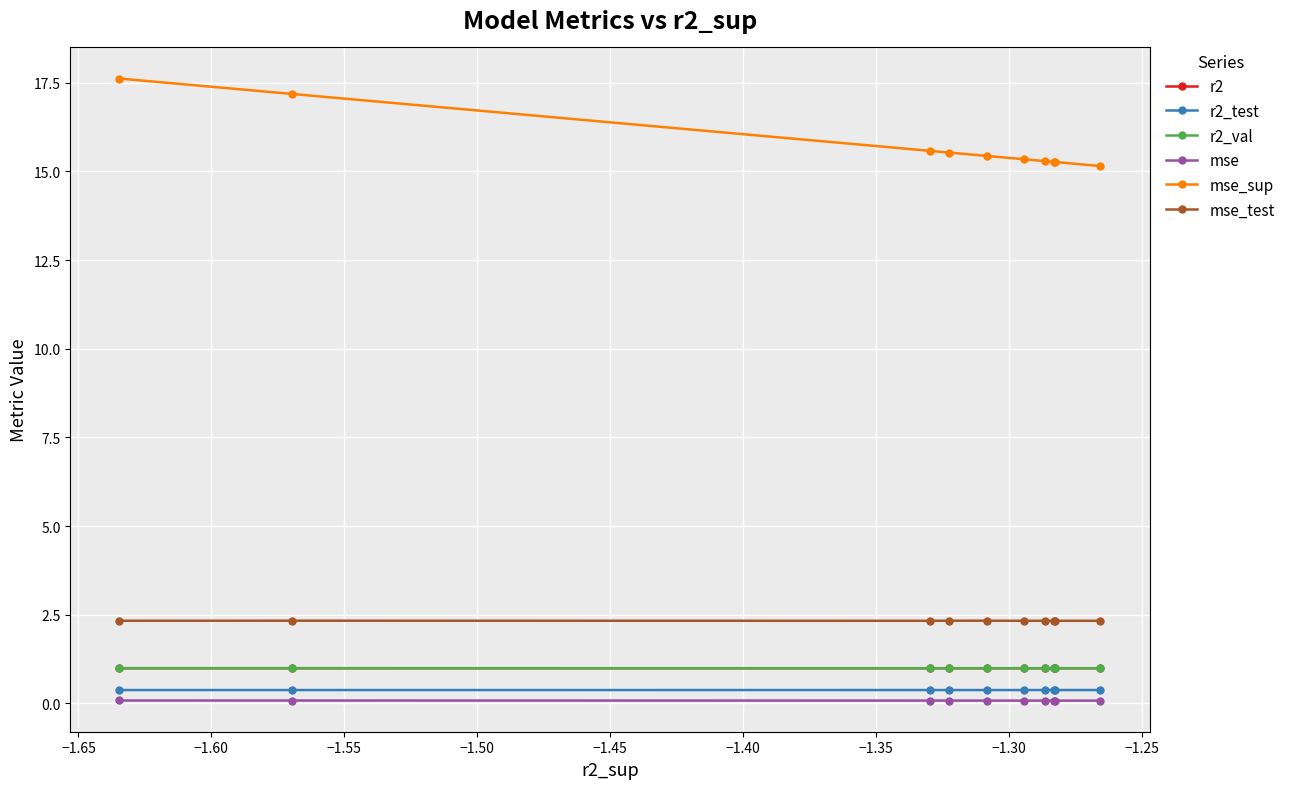

What is the value of the r2 point at the 9th from the left?

1.0